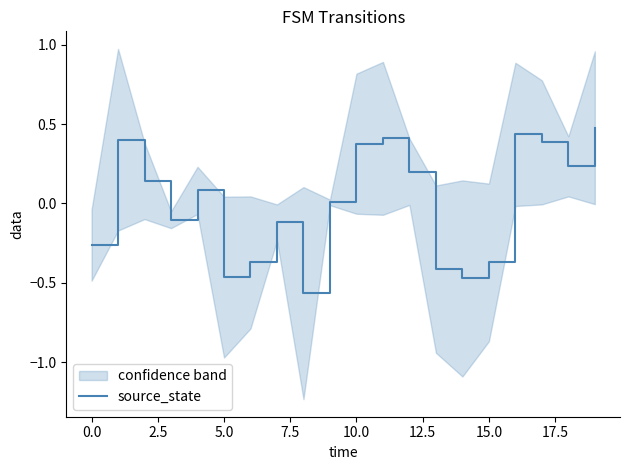

True or false: source_state has a value of -0.1 at 15.0.

False